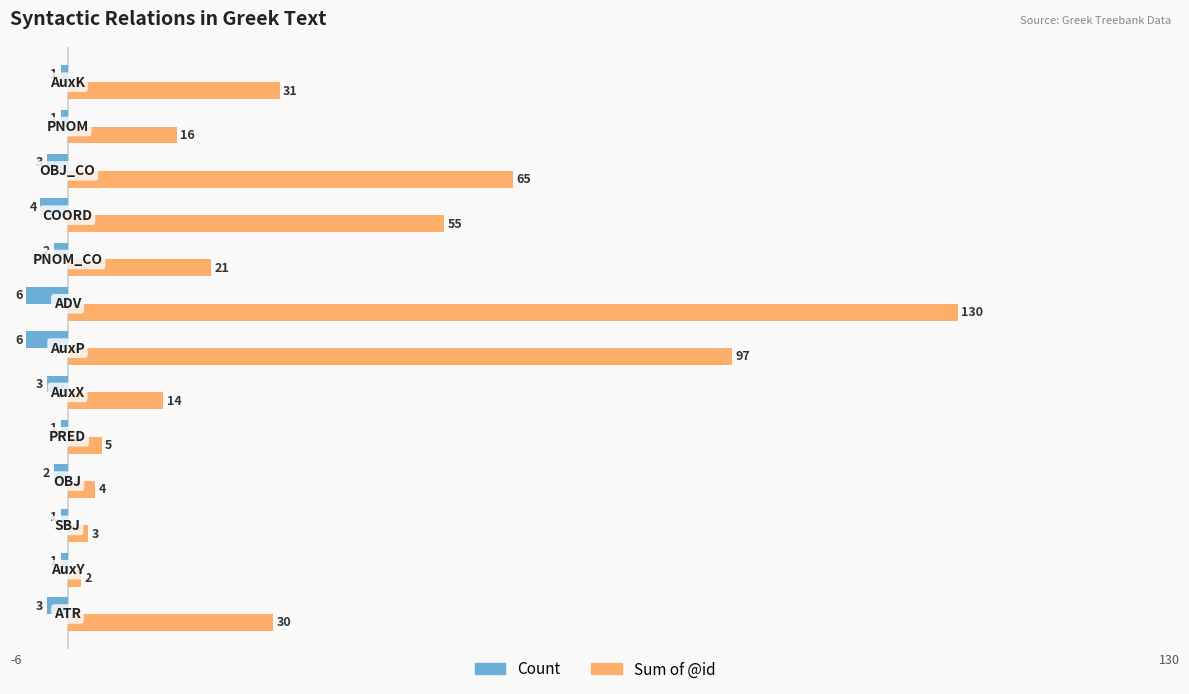

Rank the series by their maximum value, from highest to lowest.

Sum of @id, Count